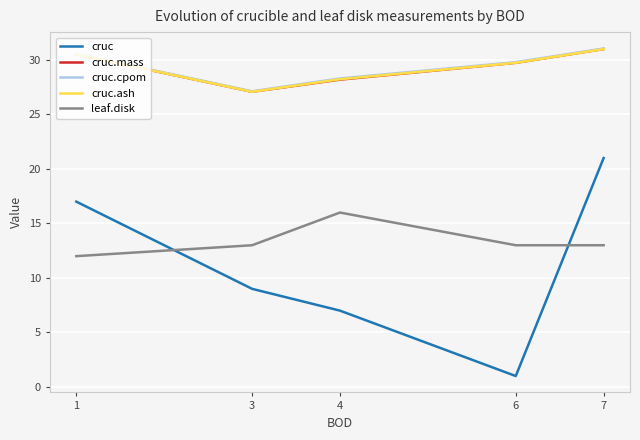

How many intersections are there between cruc and leaf.disk?

2